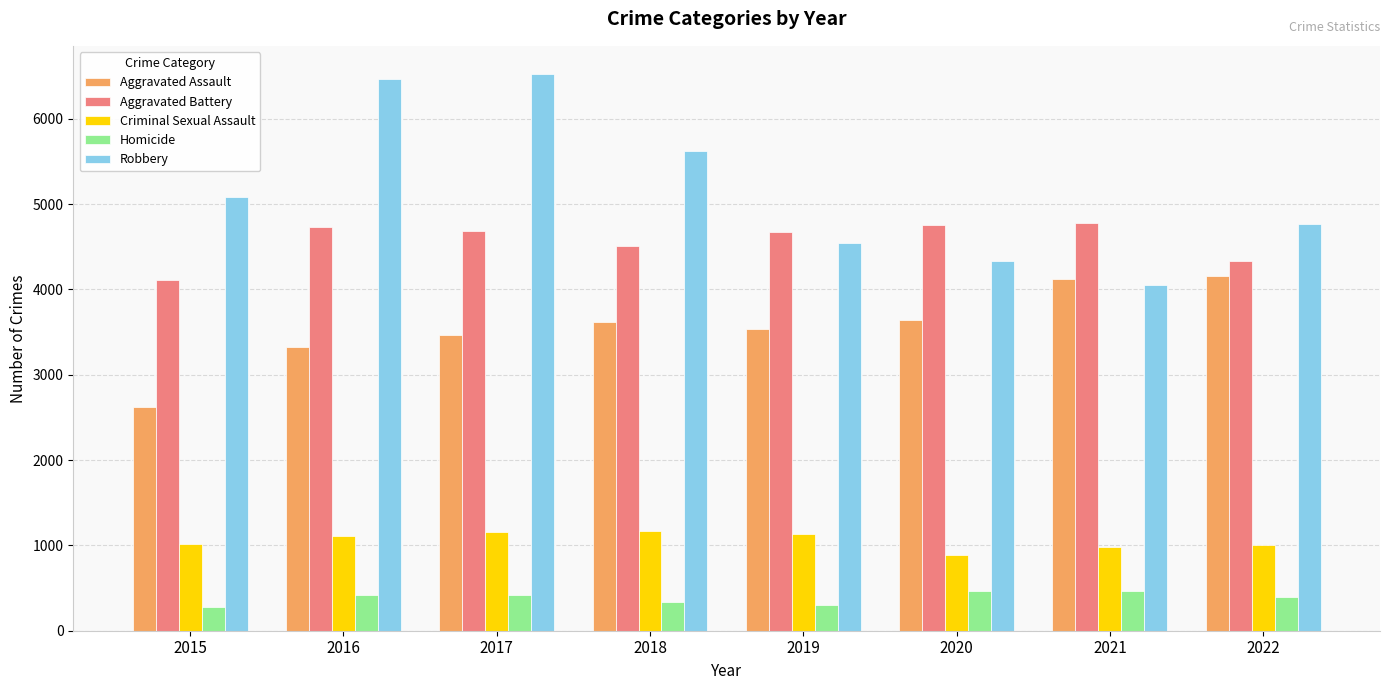

What is the total value across all series at 2021?

14408